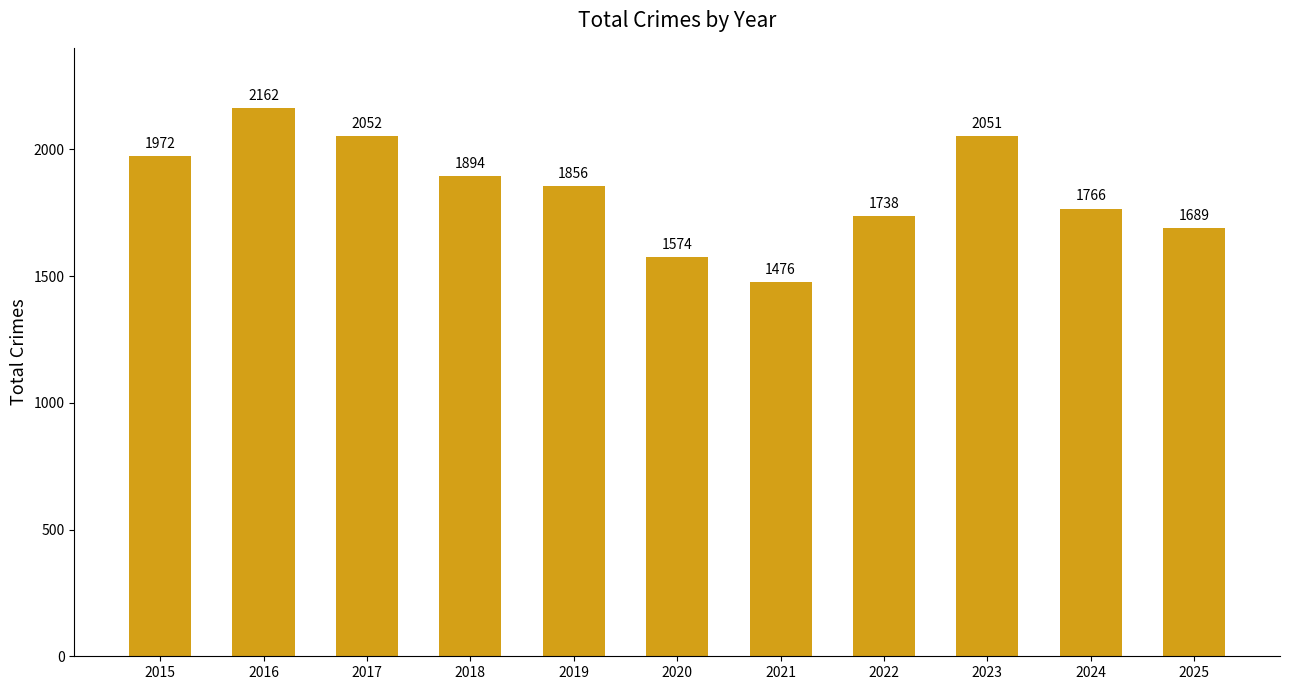

What is the approximate value at 2018, to the nearest 100?

1900